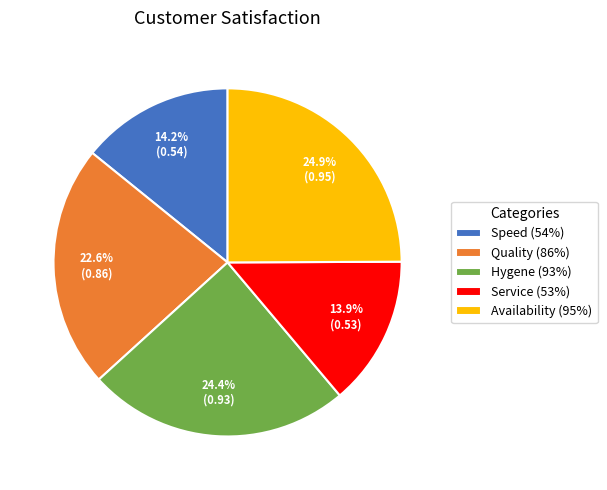

Between Speed (54%) and Hygene (93%), which is larger?

Hygene (93%)